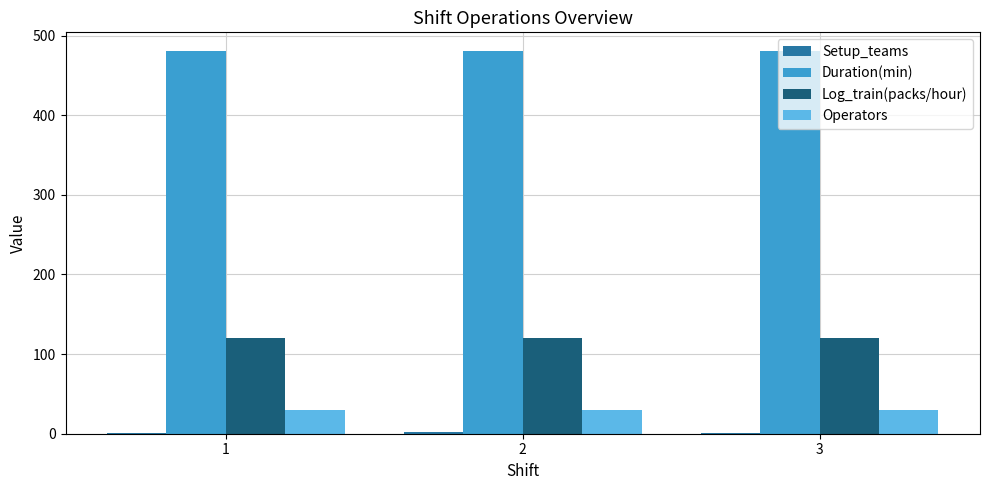

What is the greatest value displayed?

480